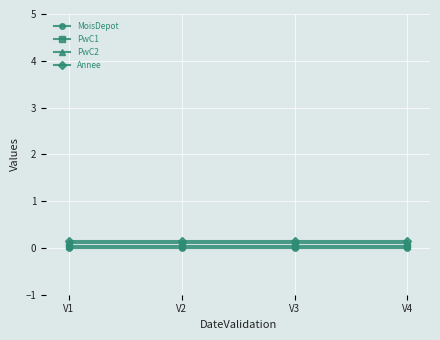

Reading left to right, list all the values displayed in this chart.

MoisDepot: 0.0	0.0	0.0	0.0
PwC1: 0.1	0.1	0.1	0.1
PwC2: 0.1	0.1	0.1	0.1
Annee: 0.2	0.2	0.2	0.2